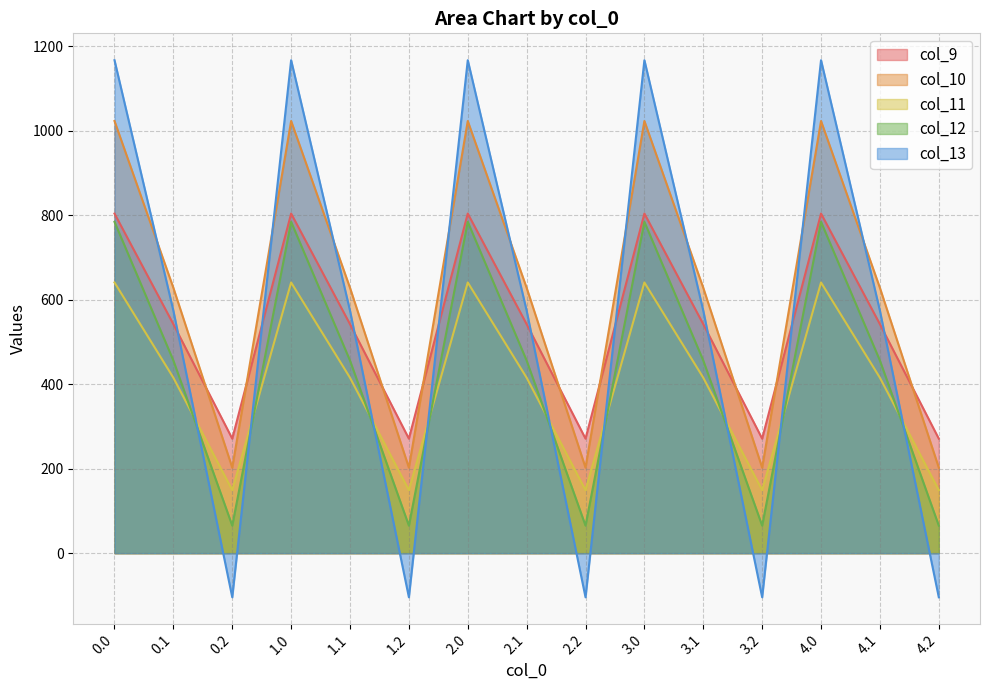

How many data points in col_13 are less than 574?

5